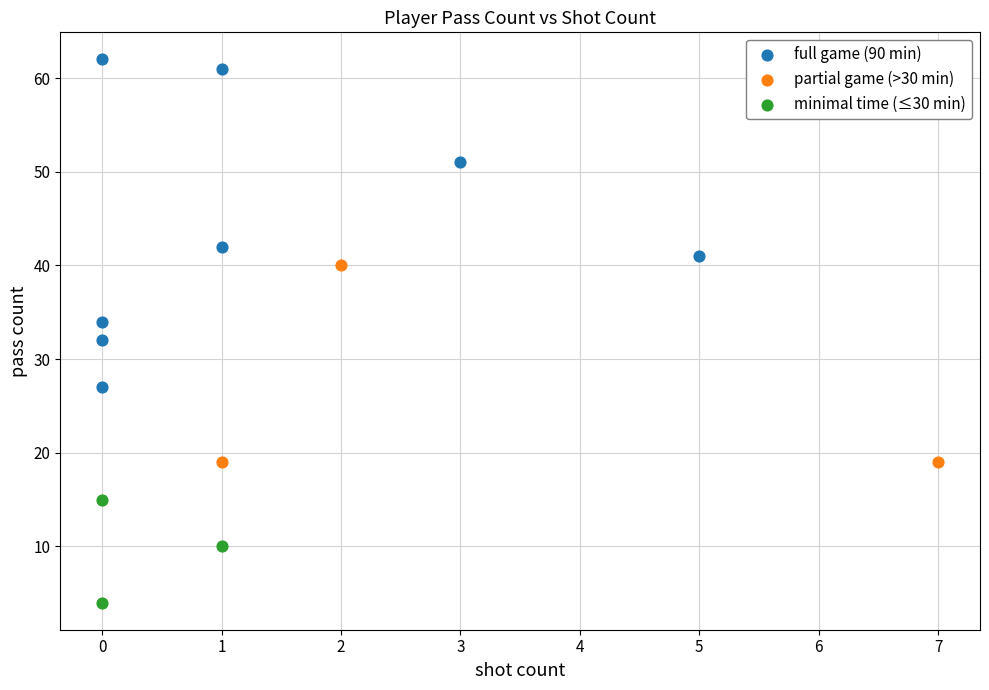

Which series reaches the maximum Y coordinate?

full game (90 min)